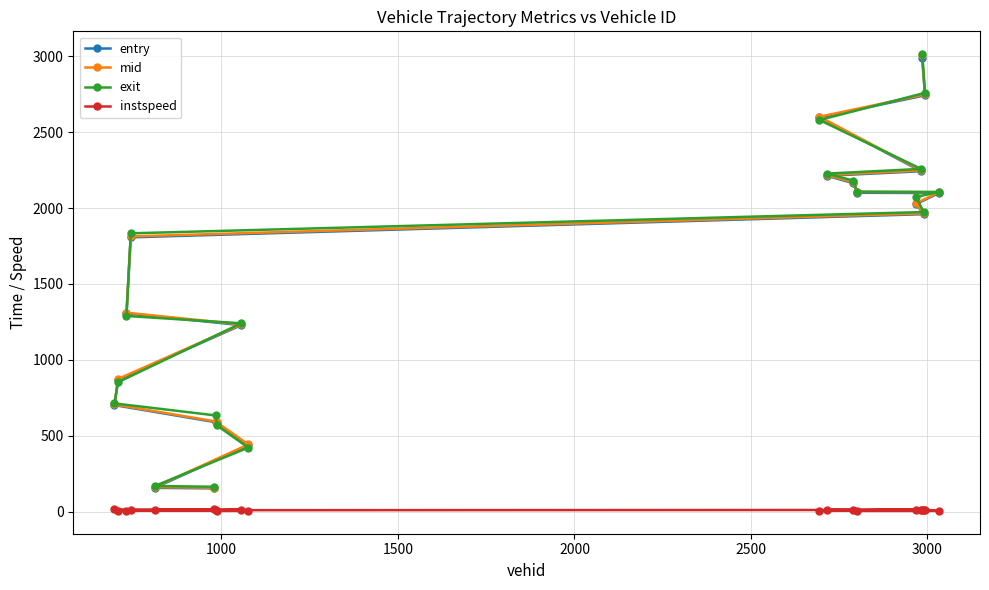

True or false: exit has more than 0 interior local peaks.

False